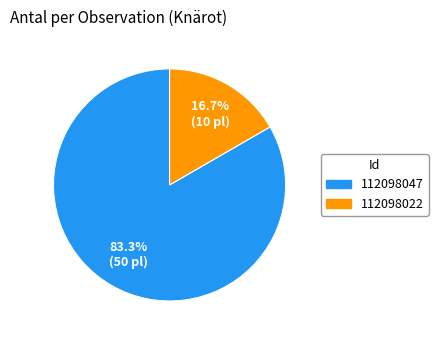

Which category has the biggest portion of the pie?

112098047